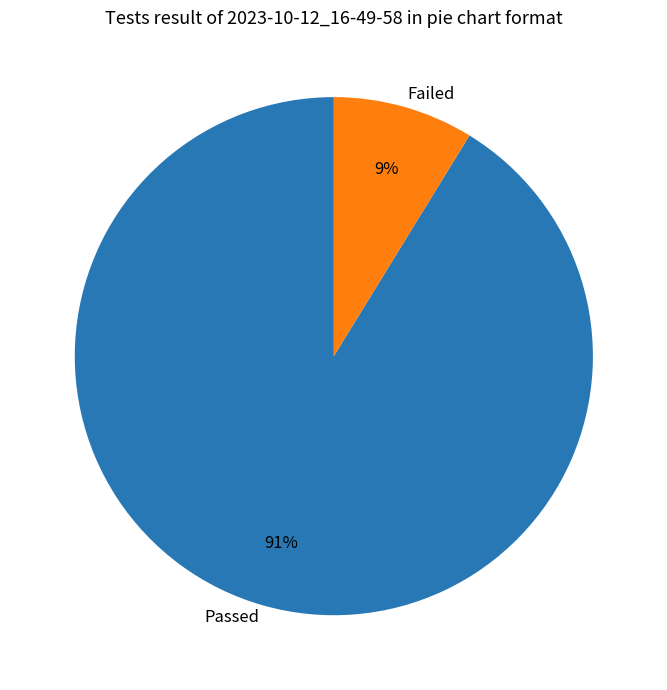

To the nearest percent, what is the average slice percentage?

50%